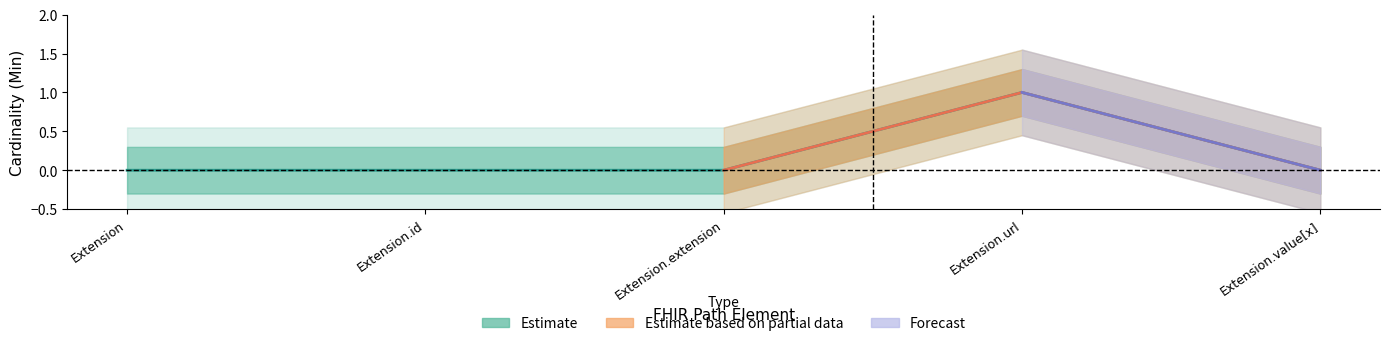

How many lines are shown in the chart?

1